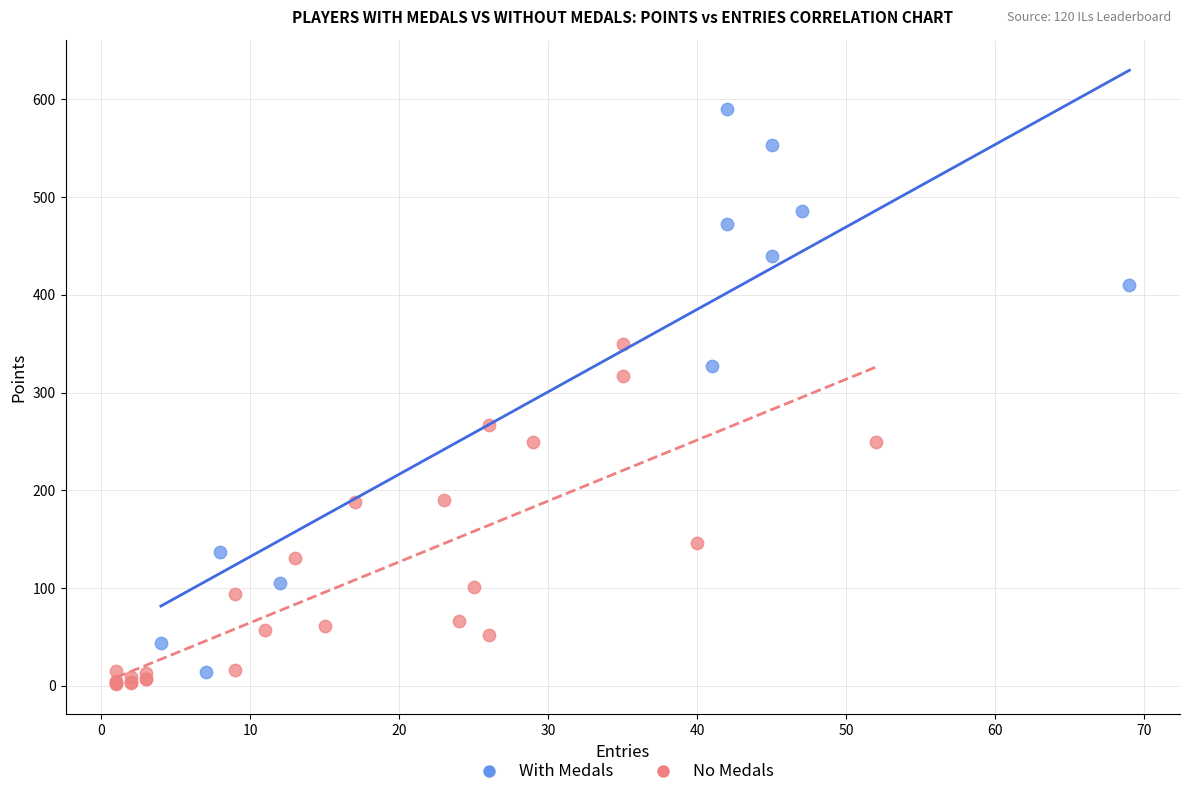

What are all the series names shown in the legend?

With Medals, No Medals